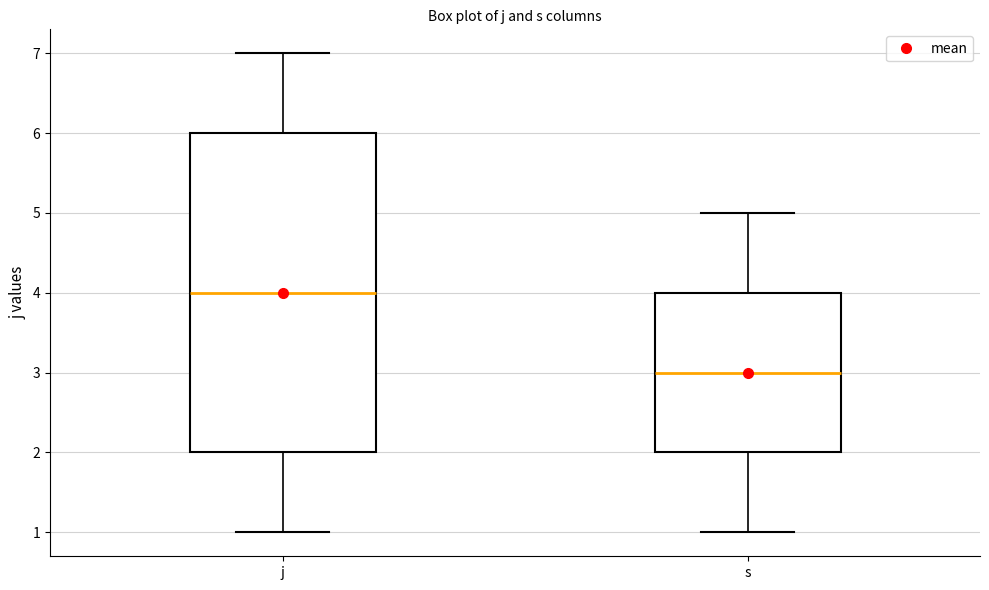

Where is the lower edge of the box for j on the y-axis? The values are not printed on the chart, so give them approximately, as read against the axis.

2